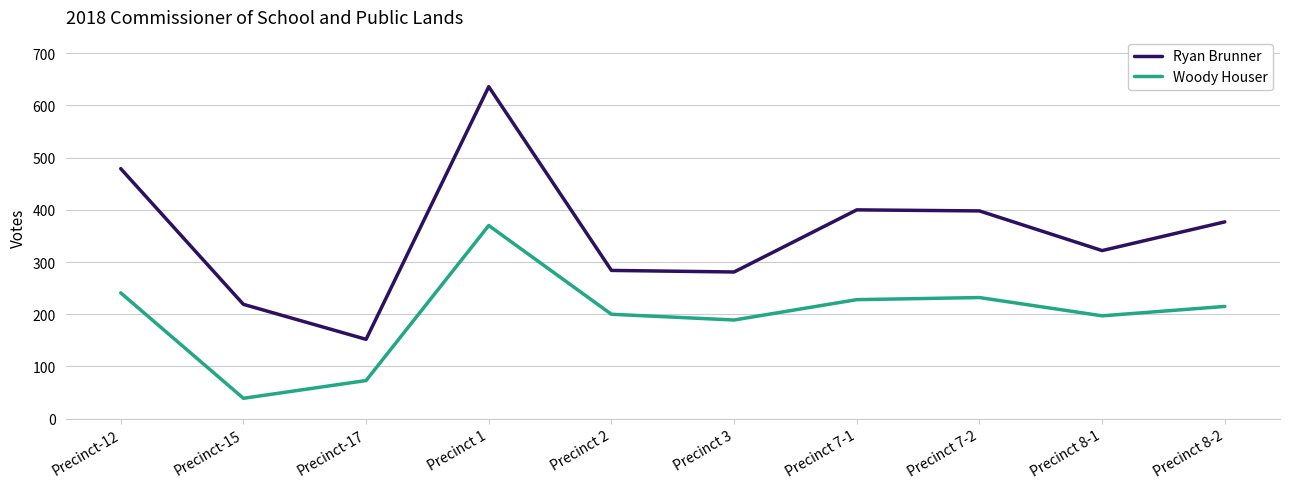

True or false: Woody Houser and Ryan Brunner intersect in this chart.

False